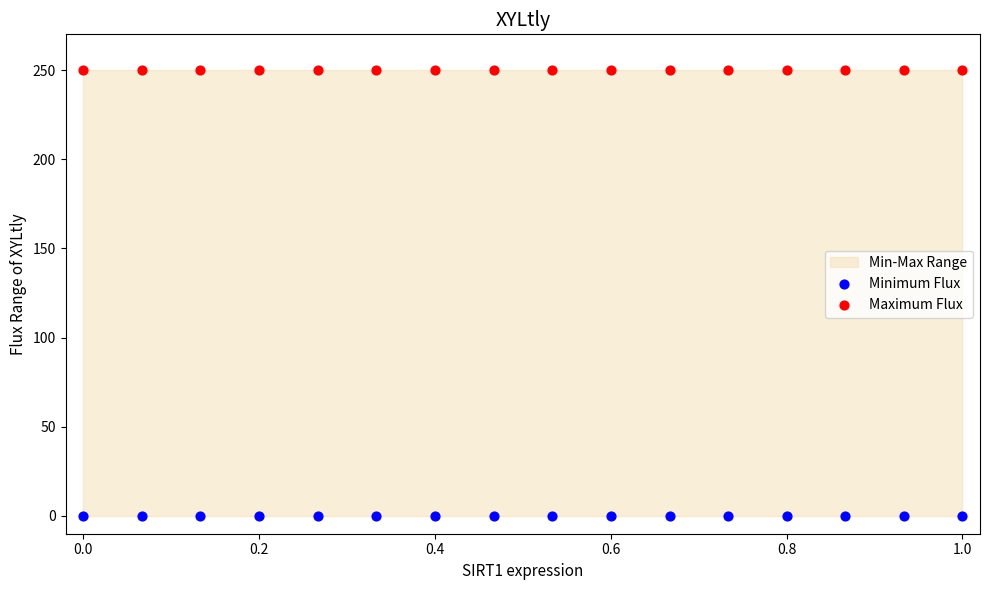

Which series reaches the maximum Y coordinate?

Maximum Flux